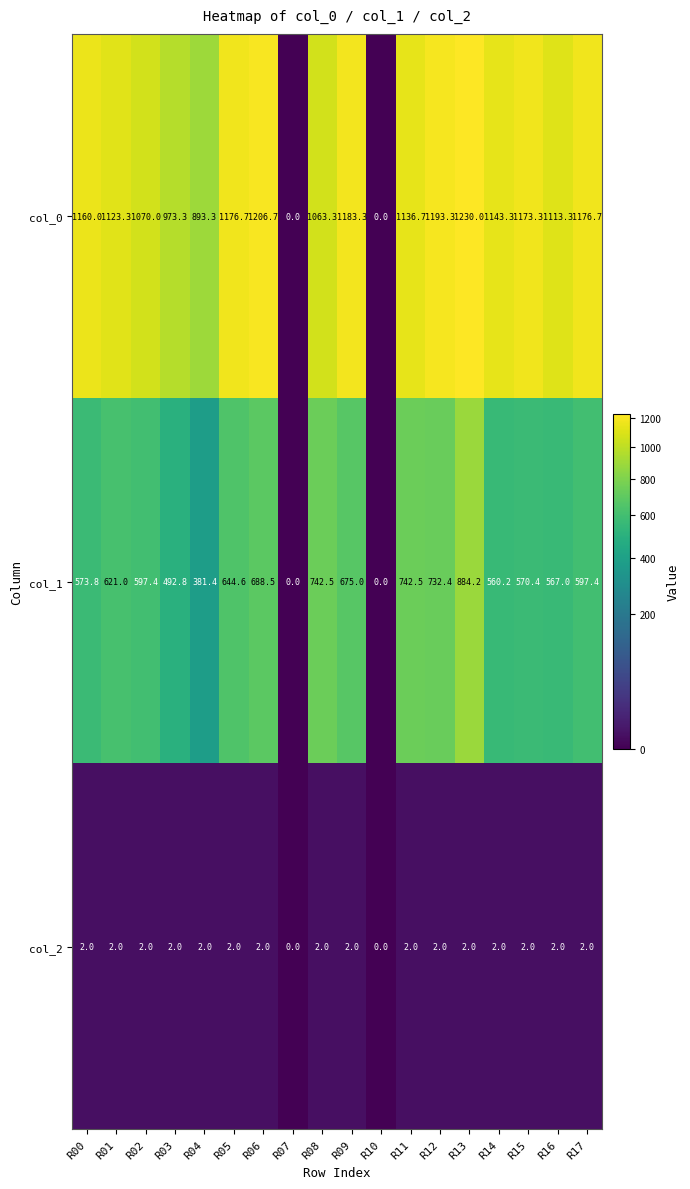

Which series has the largest total across all categories?

col_0